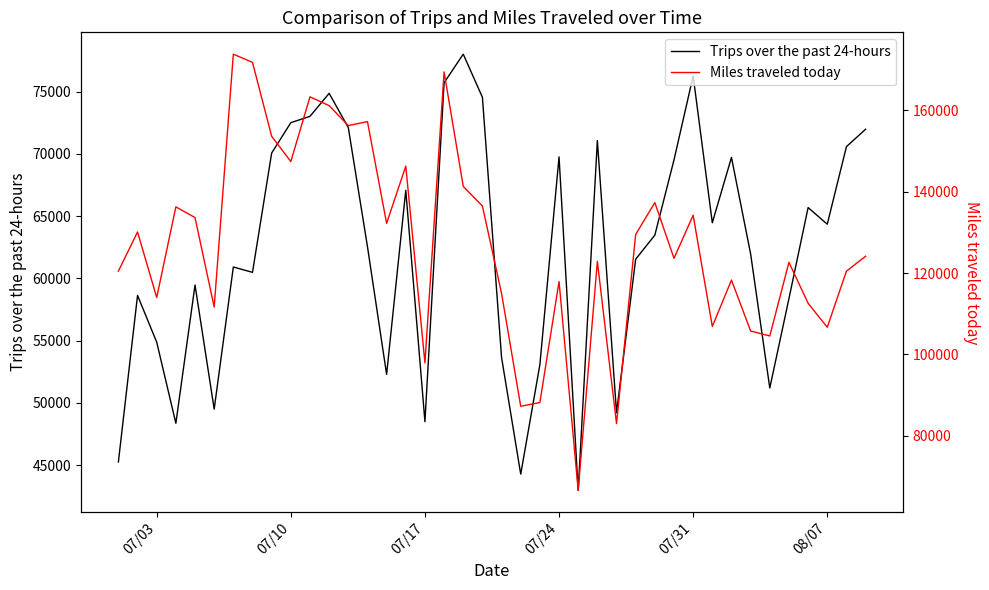

What is the highest value of the Trips over the past 24-hours series?

78004